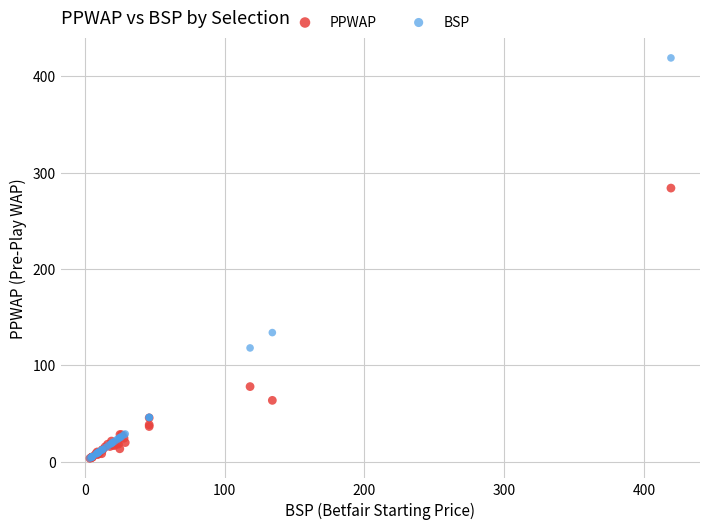

In the PPWAP series, what Y value is closest to 143?

78.0